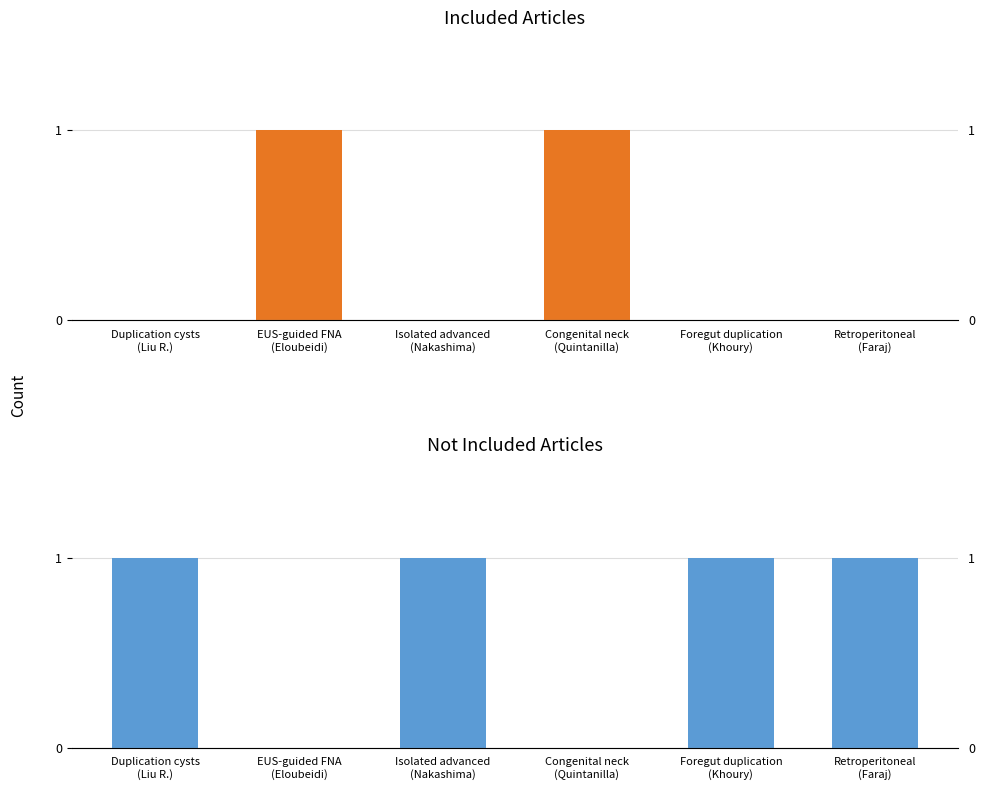

What is the difference between the maximum and minimum values in the not_included series?

1